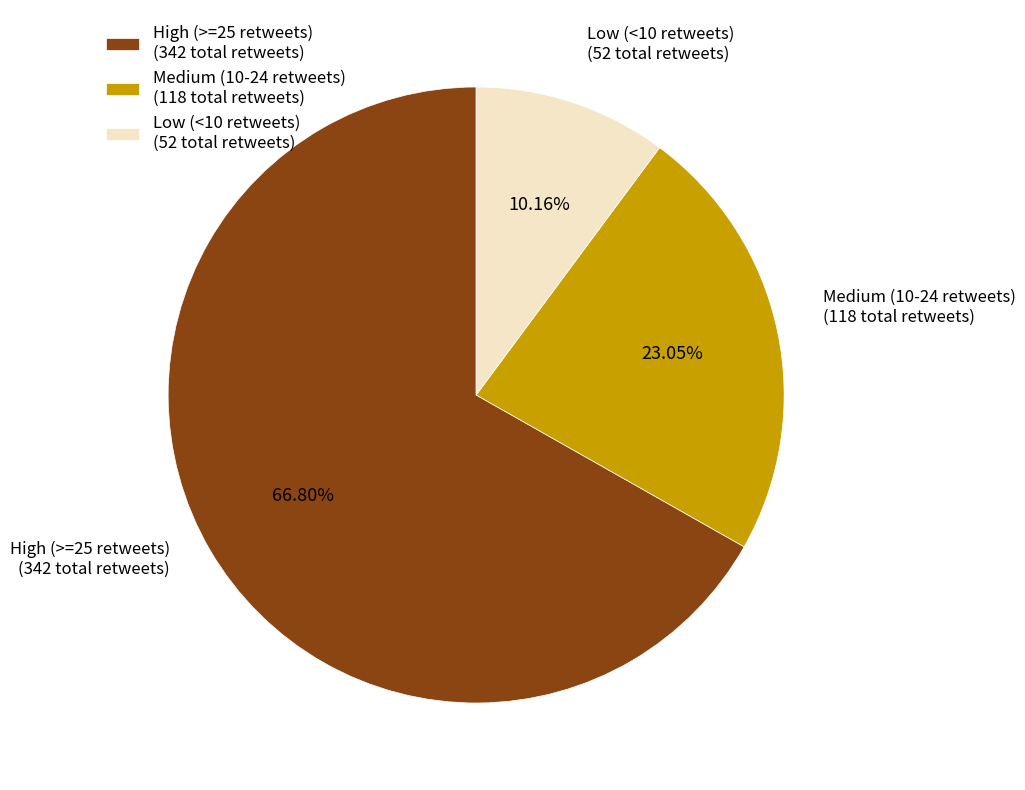

What is the ratio of the value at High (>=25 retweets) (342 total retweets) to the value at Medium (10-24 retweets) (118 total retweets)?

2.9